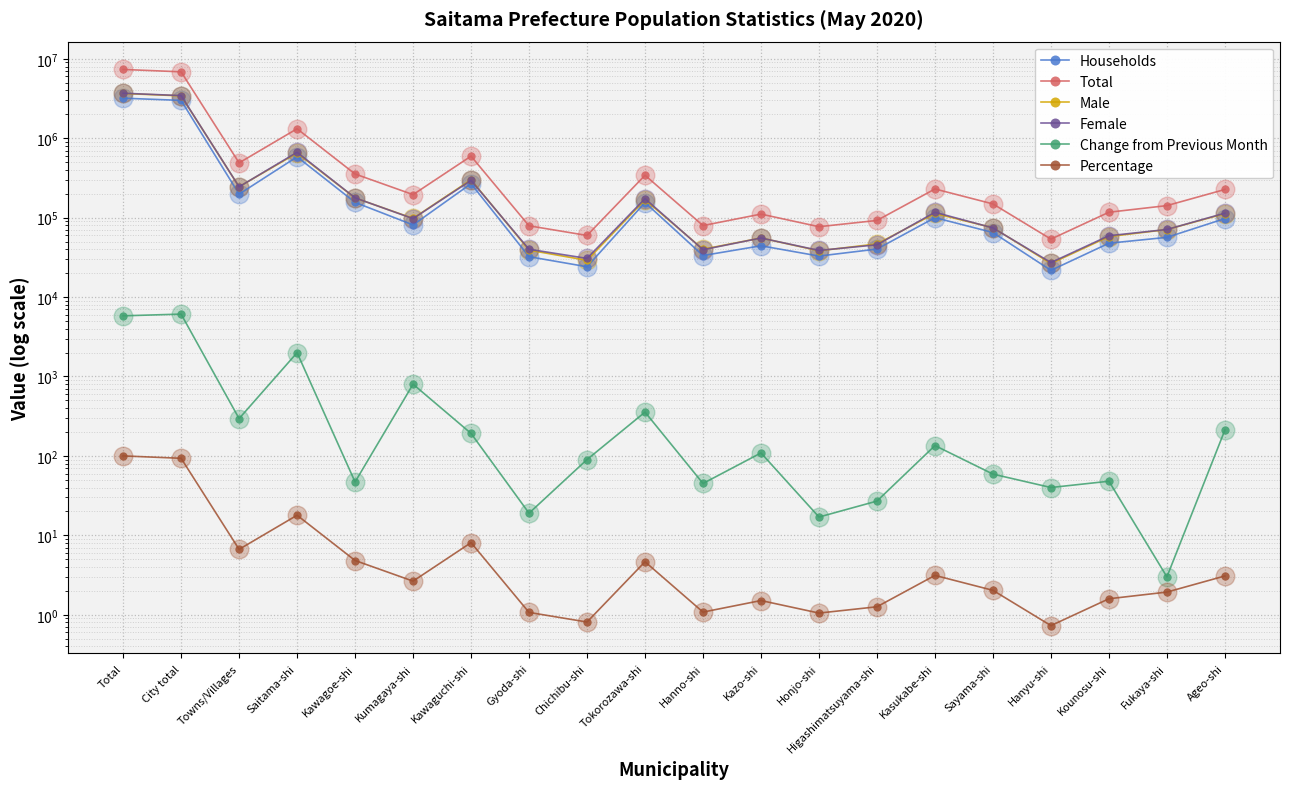

Is the value of Households at Towns/Villages greater than the value of Percentage at Kumagaya-shi?

Yes